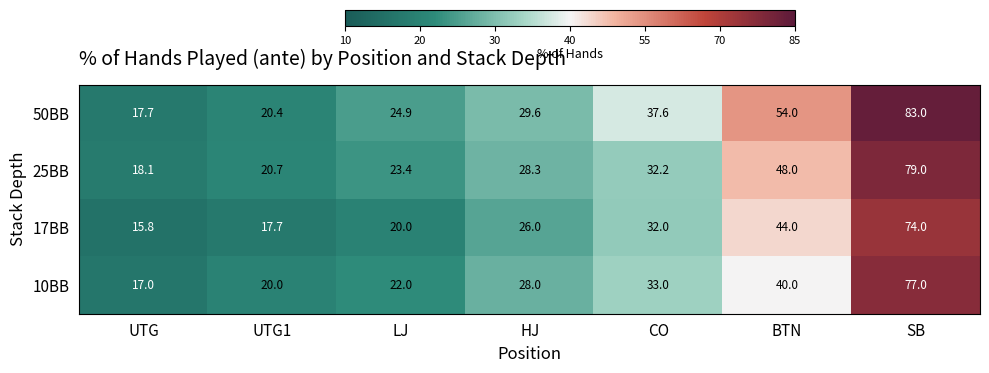

How many categories are shown in the chart?

7